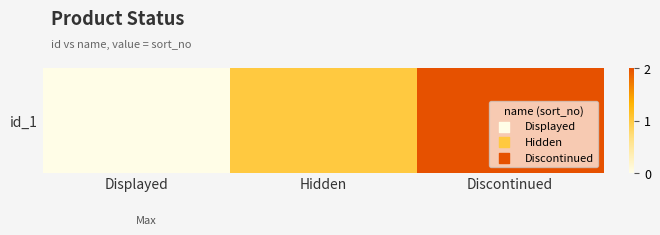

At which label is the value closest to 1?

Hidden